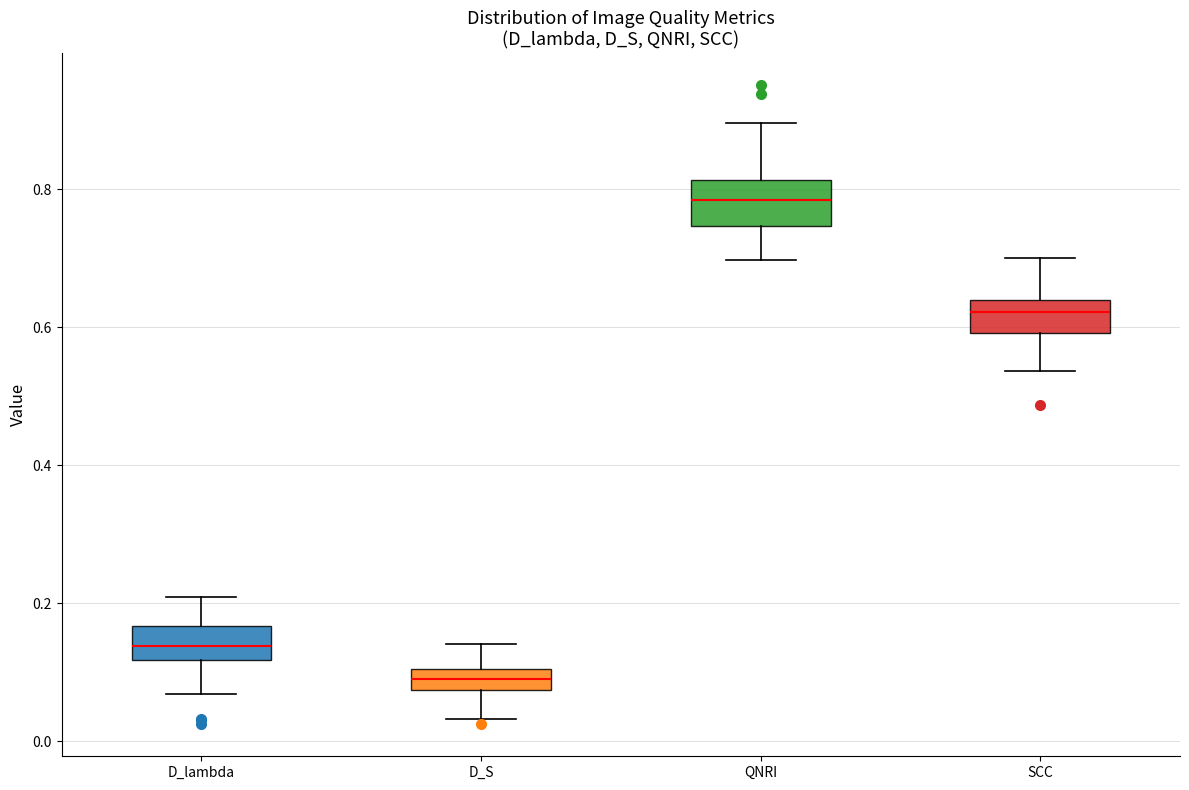

Reading left to right, read every box against the y-axis: the position of its median line, the range the box covers, and the ends of its whiskers. The values are not printed on the chart, so give them approximately, as read against the axis.

D_lambda: median 0.14, box 0.12 to 0.16, whiskers 0.06 to 0.20
D_S: median 0.10 (inside the box), box 0.08 to 0.10, whiskers 0.04 to 0.14
QNRI: median 0.78, box 0.74 to 0.82, whiskers 0.70 to 0.90
SCC: median 0.62, box 0.60 to 0.64, whiskers 0.54 to 0.70